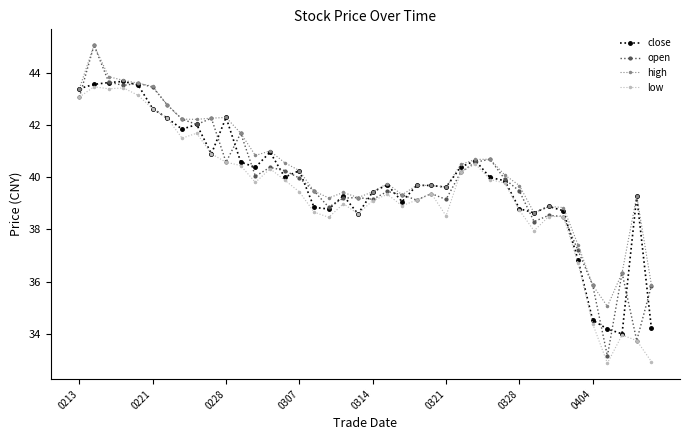

What is the maximum value for high?

45.1